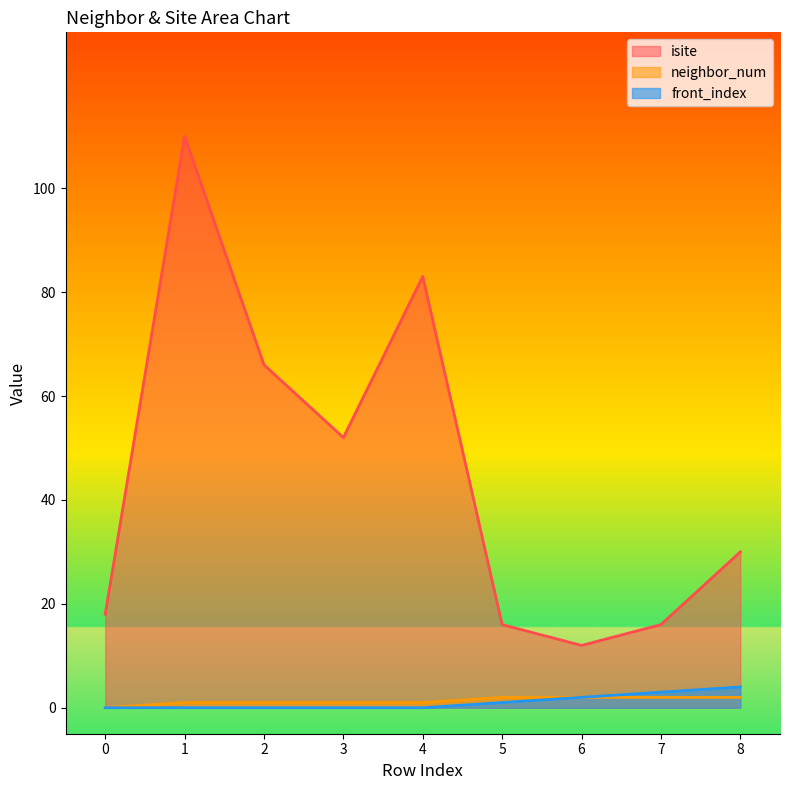

Rank the categories by neighbor_num value from lowest to highest.

0, 1, 2, 3, 4, 5, 6, 7, 8